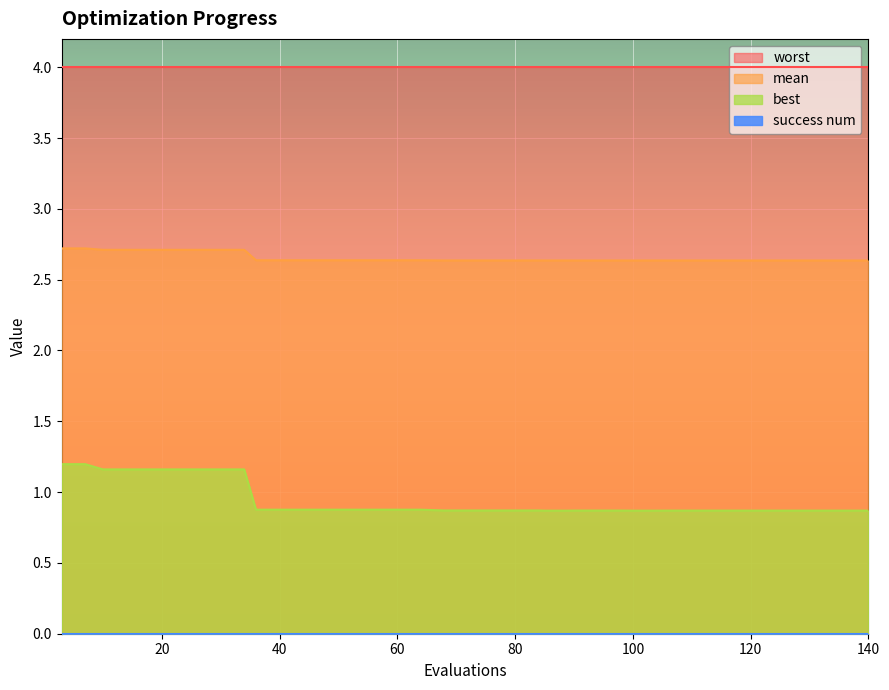

True or false: best and mean cross at least once.

False